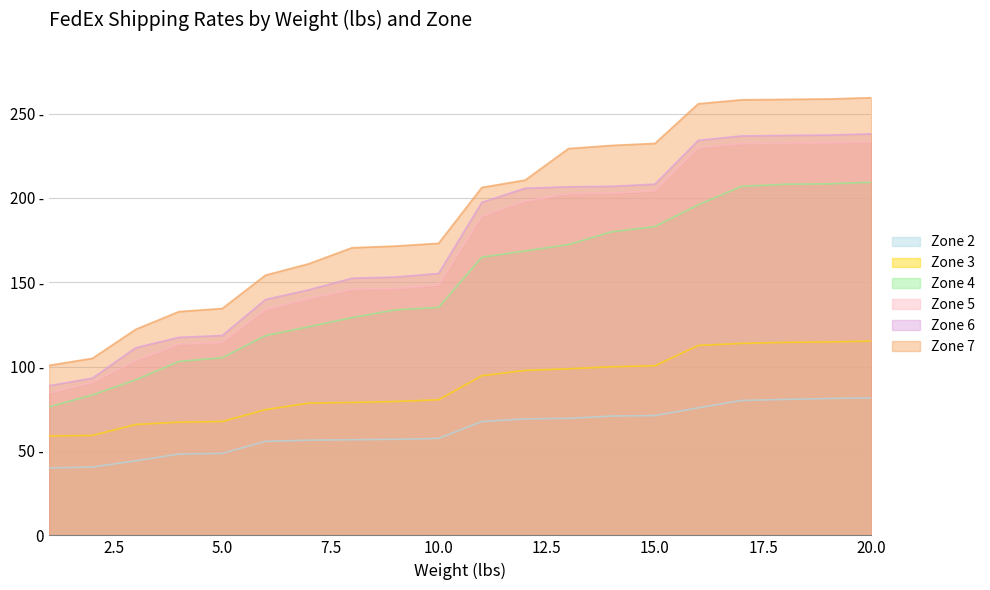

True or false: Zone 6 has a value of 311.5 at 11.

False